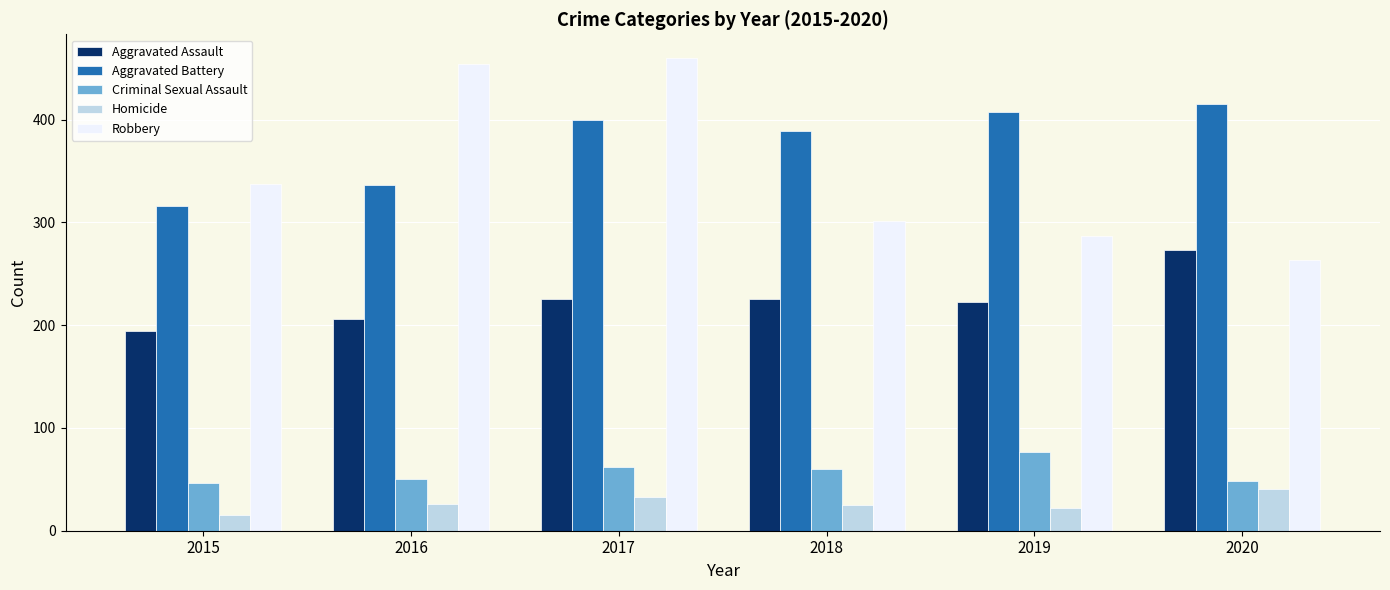

At how many categories does at least one series exceed 18?

6